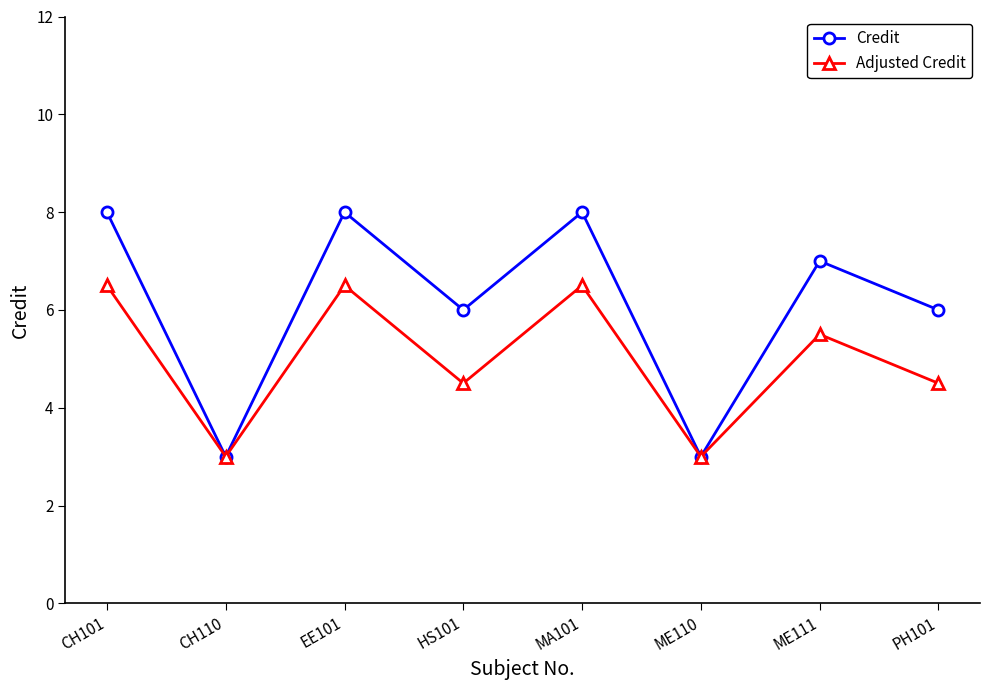

Rank the series by their average value, from highest to lowest.

Credit, Adjusted Credit